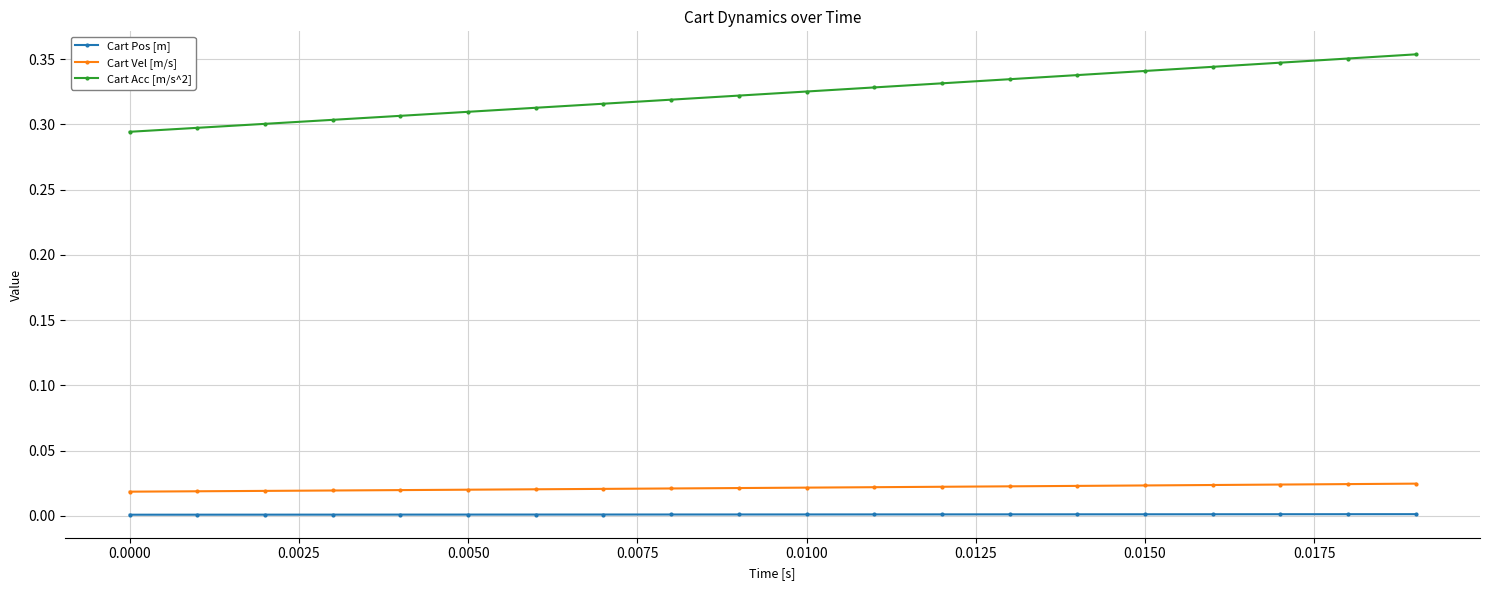

True or false: Cart Vel [m/s] and Cart Acc [m/s^2] intersect in this chart.

False